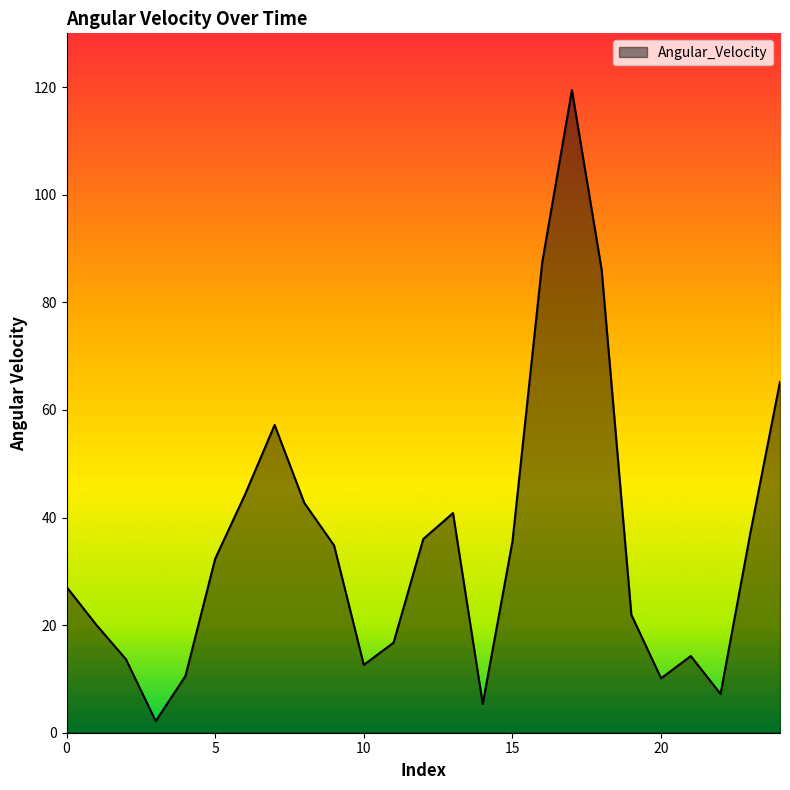

What is the maximum value shown in the chart?

119.4